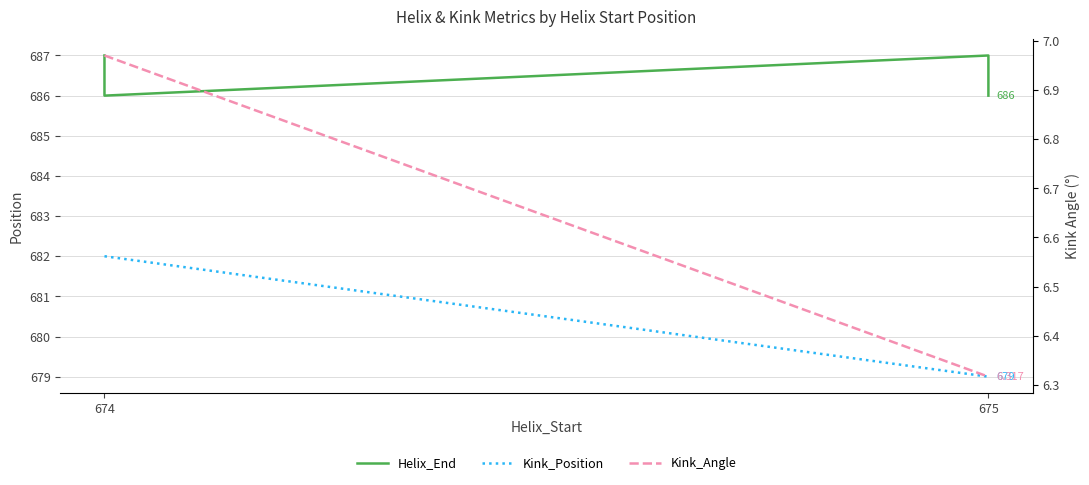

Is the value of Kink_Position at 674 greater than the value of Helix_End at 675?

No